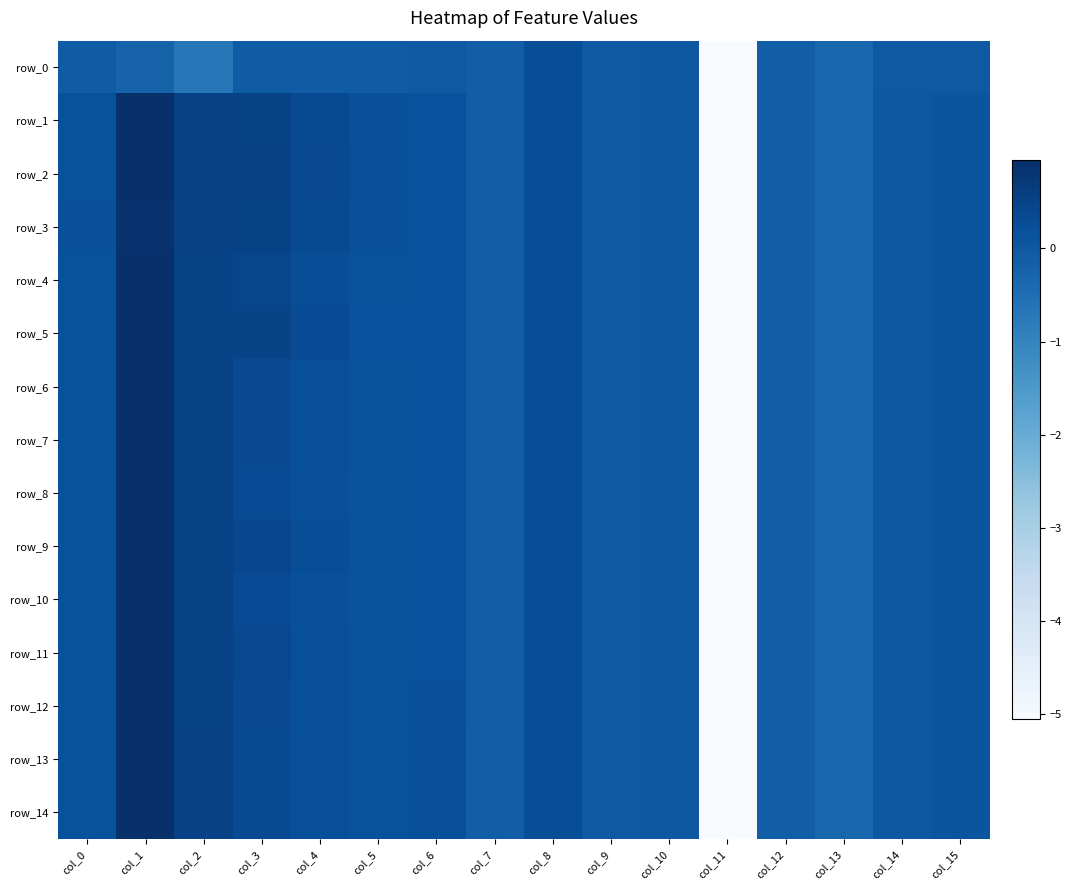

The row_8 series shows 0.0 at col_14. True or false?

True